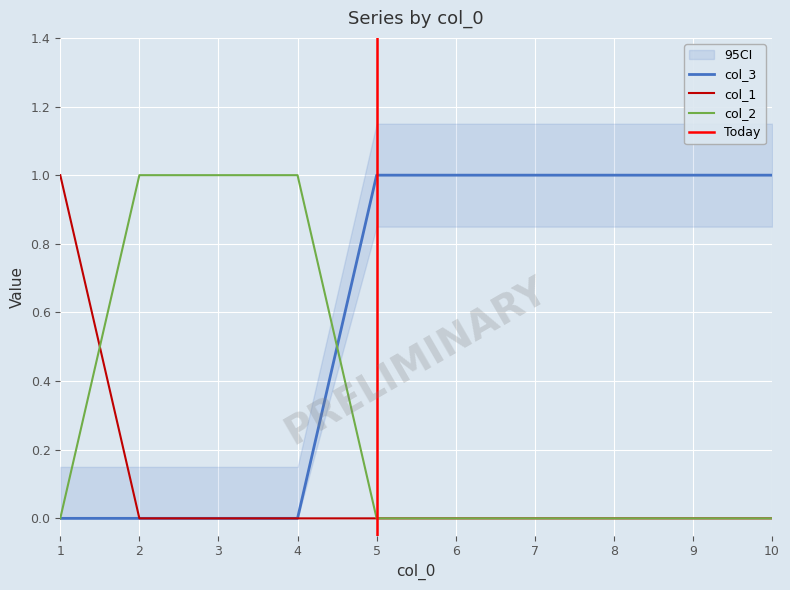

What is the average value of the col_3 series?

1